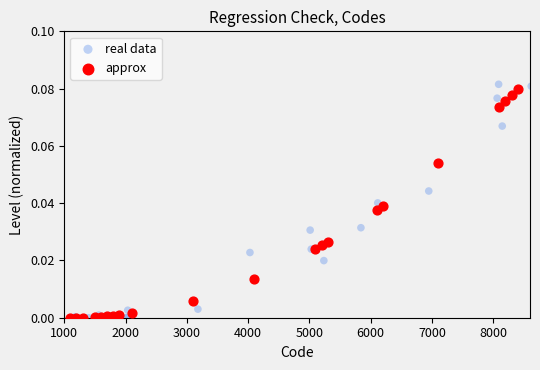

Which series has the largest Y range (max minus min)?

real data